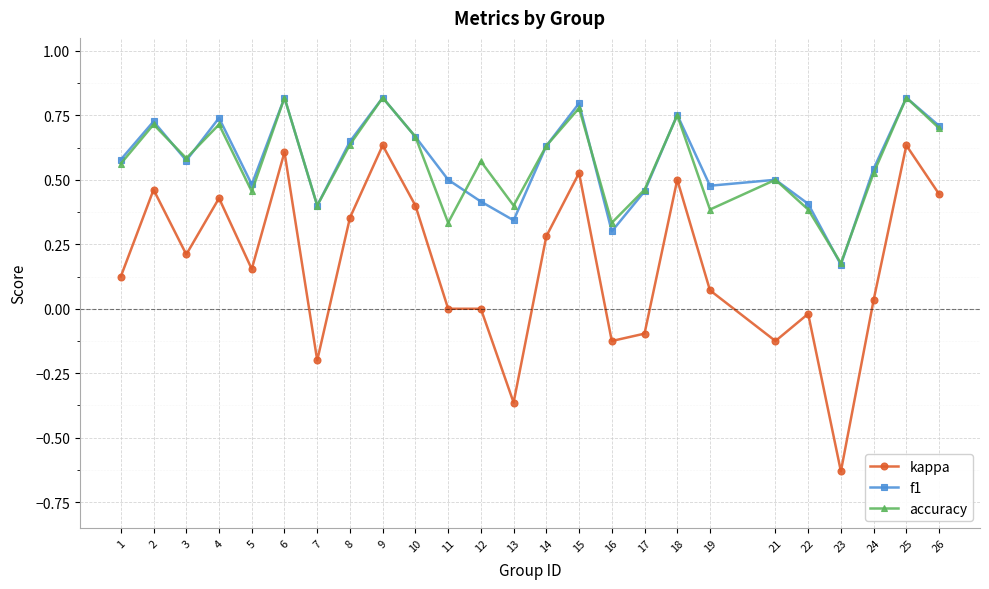

How many series are shown in this chart?

3